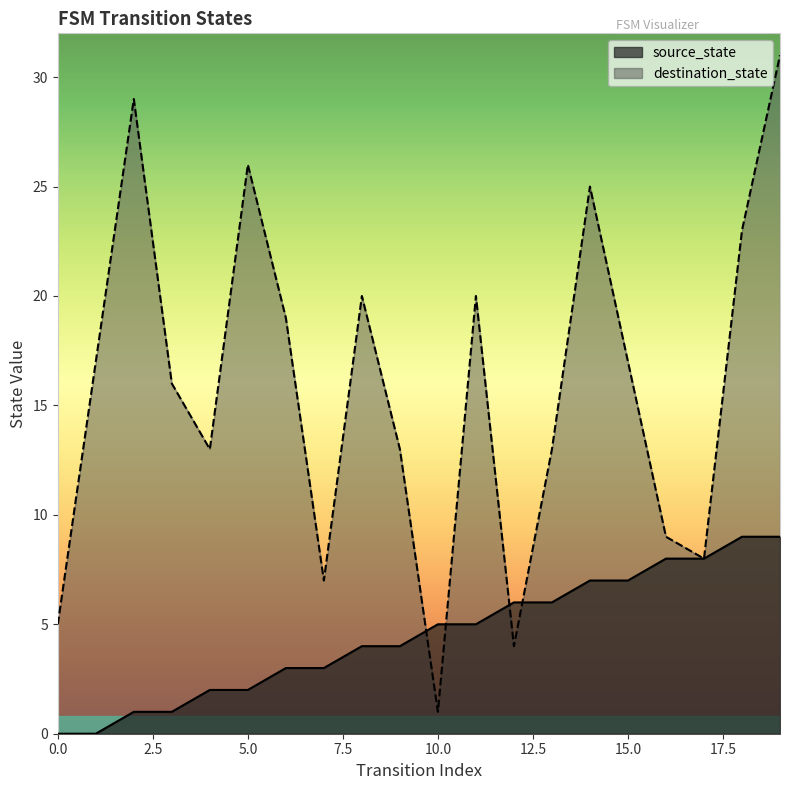

Rank the series by their maximum value, from lowest to highest.

source_state, destination_state